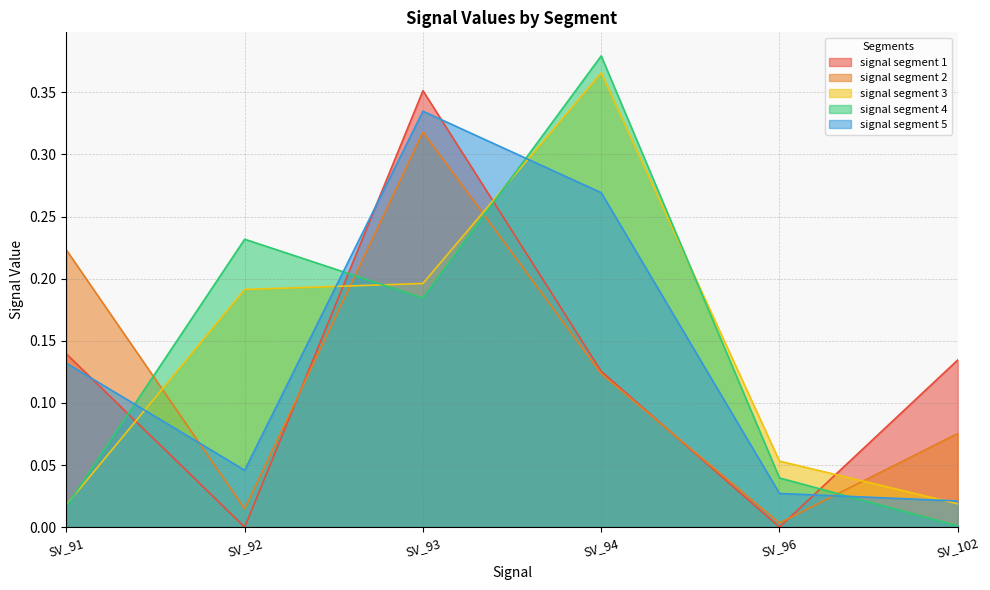

What are all the series names shown in the legend?

signal segment 1, signal segment 2, signal segment 3, signal segment 4, signal segment 5